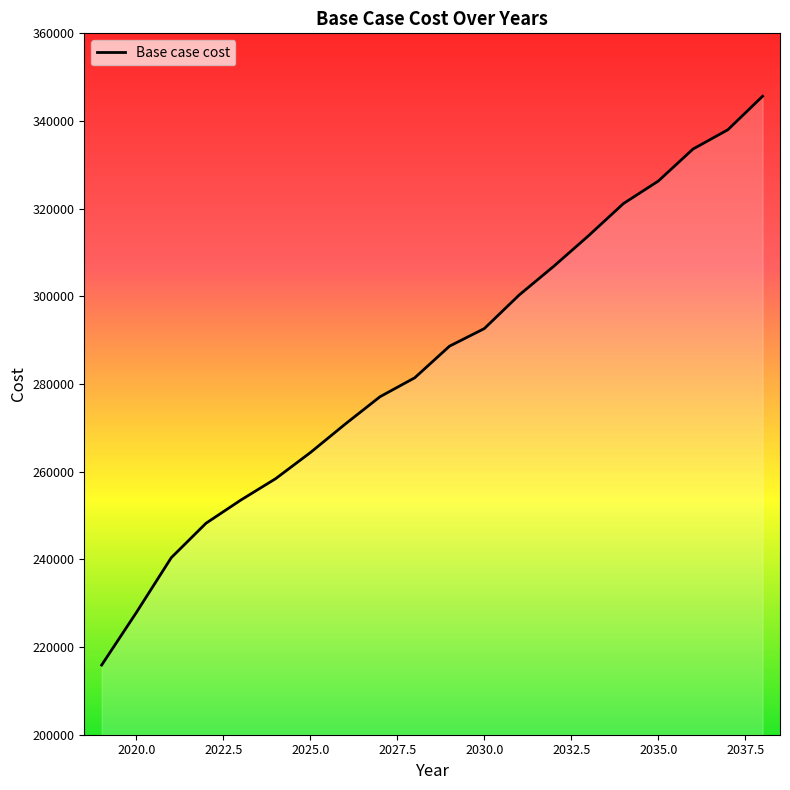

What is the minimum value shown in the chart?

215892.1